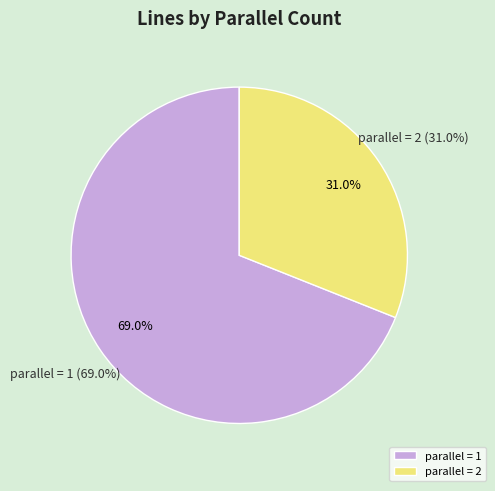

How many segments does this pie chart have?

2